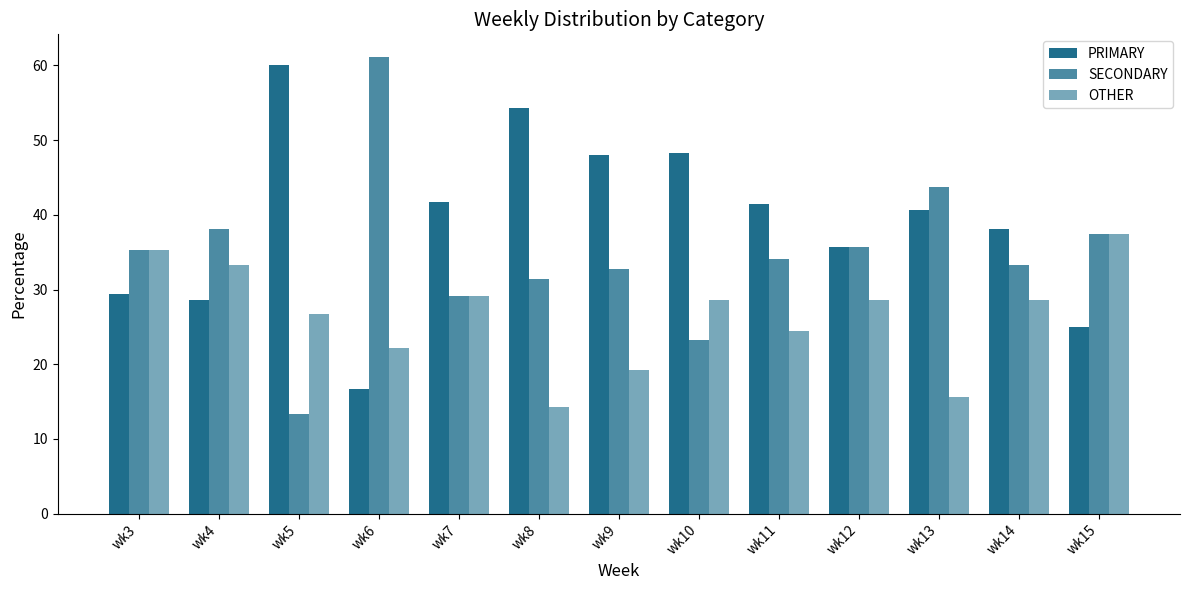

Count the number of categories in the chart.

13